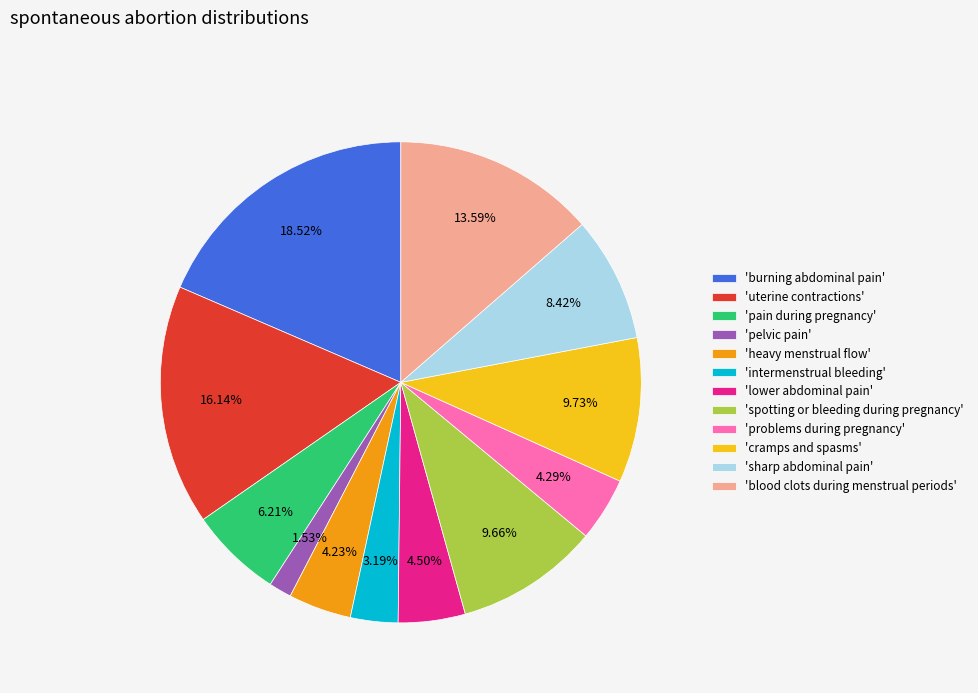

Is the sum of 'lower abdominal pain' and 'problems during pregnancy' greater than half?

No